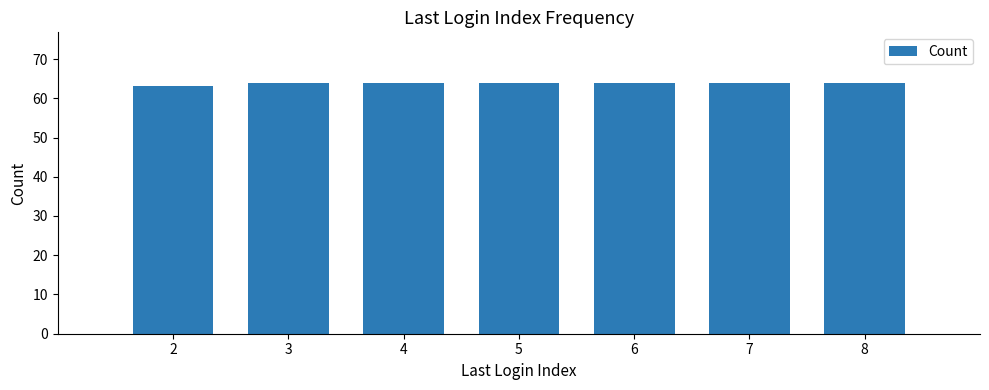

At which label is the value closest to 63?

2